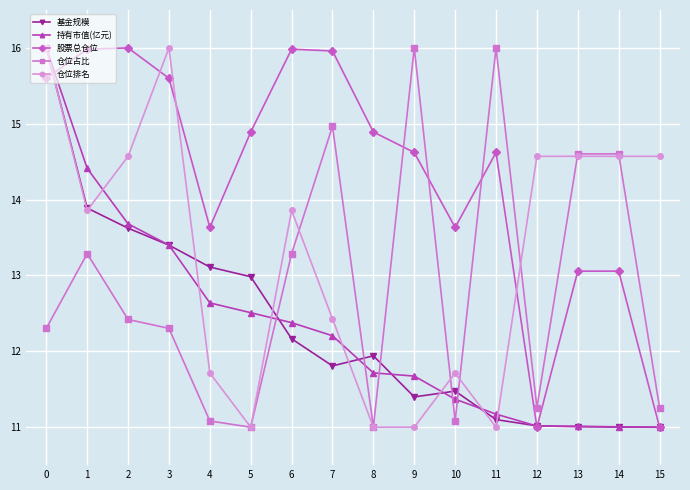

How many lines are shown in the chart?

5